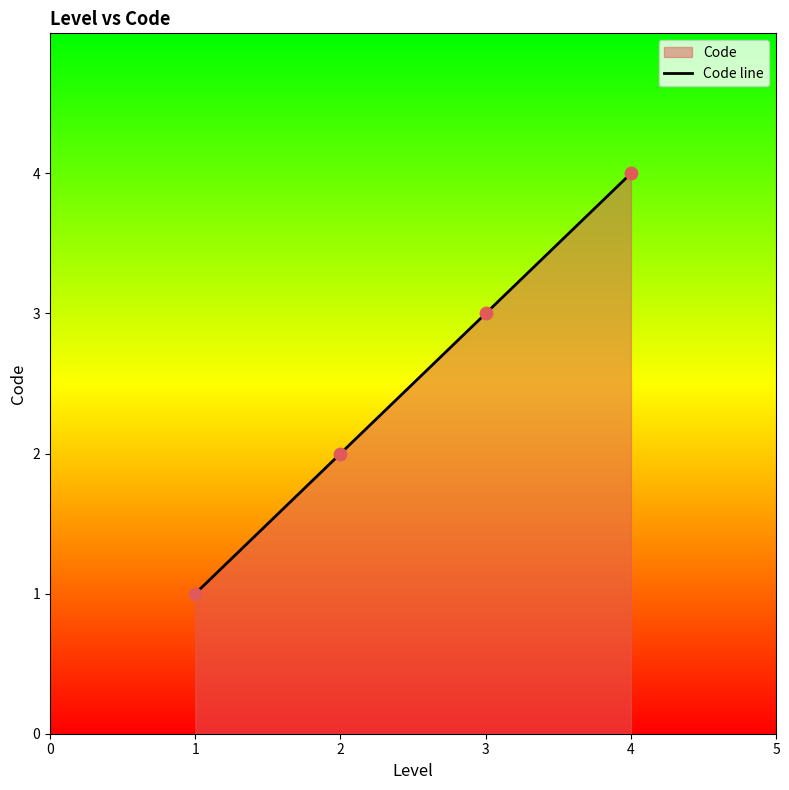

What is the ratio of the value at 2 to the value at 3?

0.7